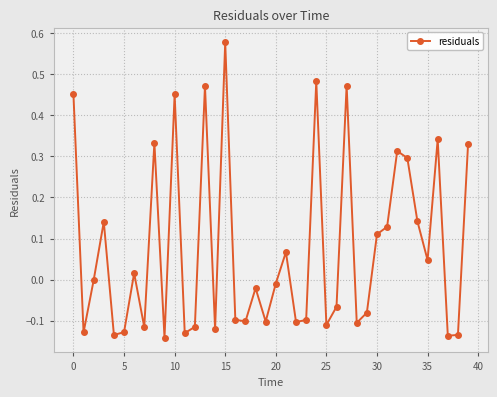

What is the sum of all values?

3.0